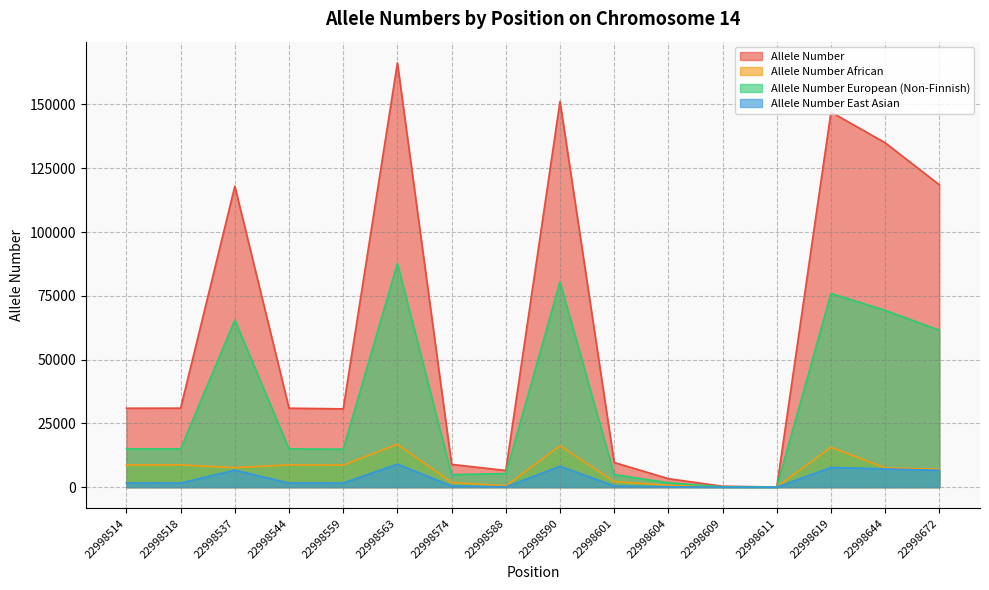

Which series has the largest range (max minus min)?

Allele Number